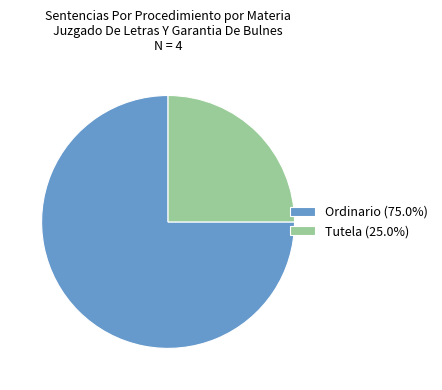

Combined, do Tutela (25.0%) and Ordinario (75.0%) account for over 50%?

Yes